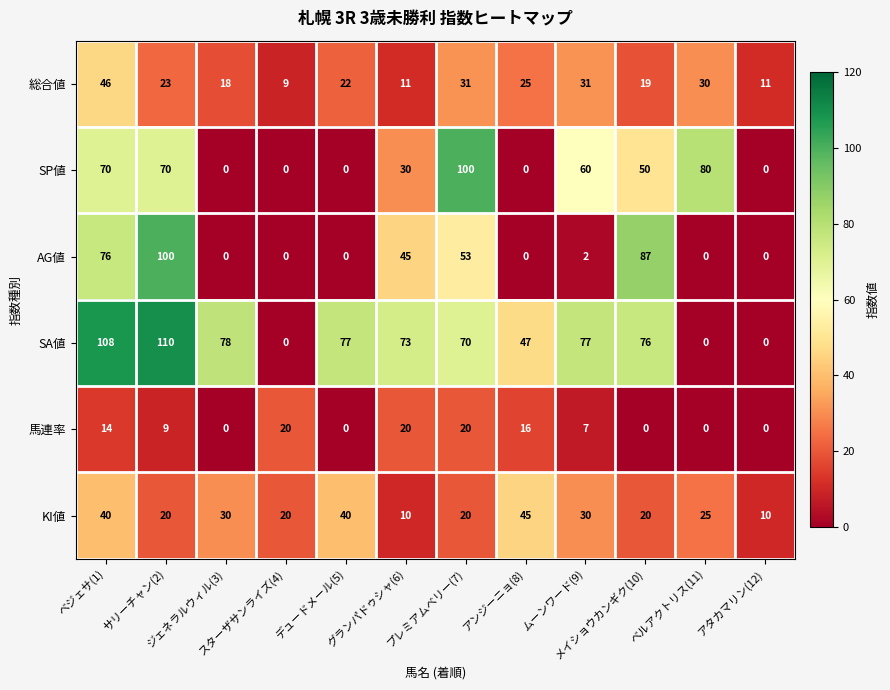

What is the highest value of the AG値 series?

100